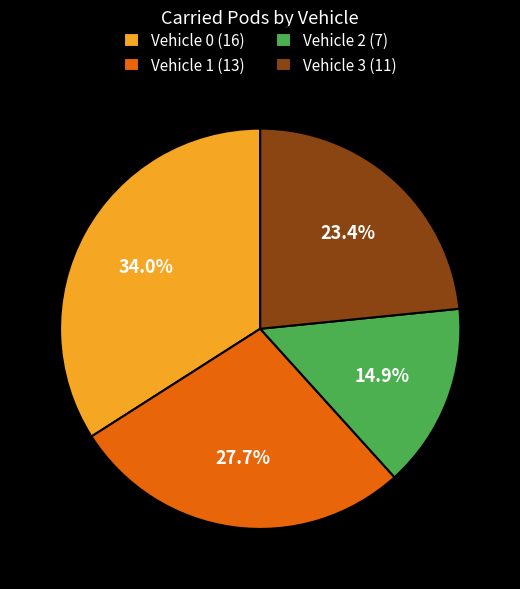

To the nearest percent, what is the difference between the largest and smallest slice percentages?

19%